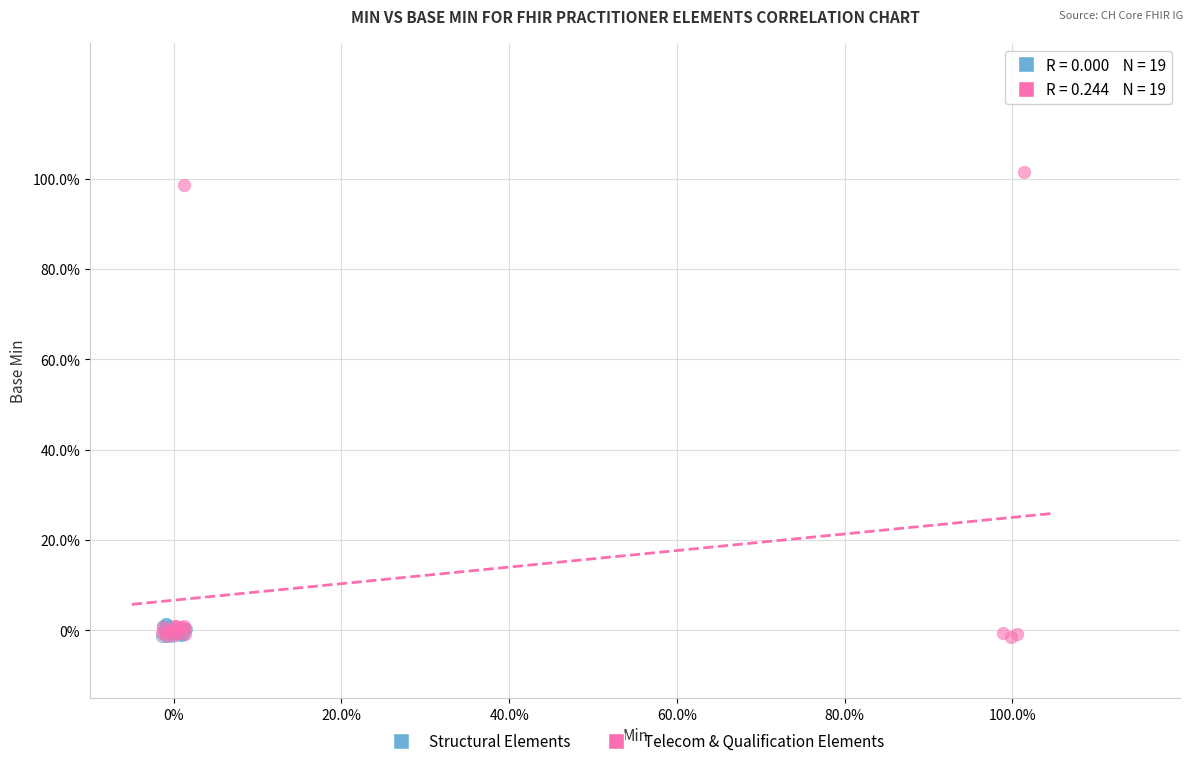

What are all the series names shown in the legend?

Structural Elements, Telecom & Qualification Elements